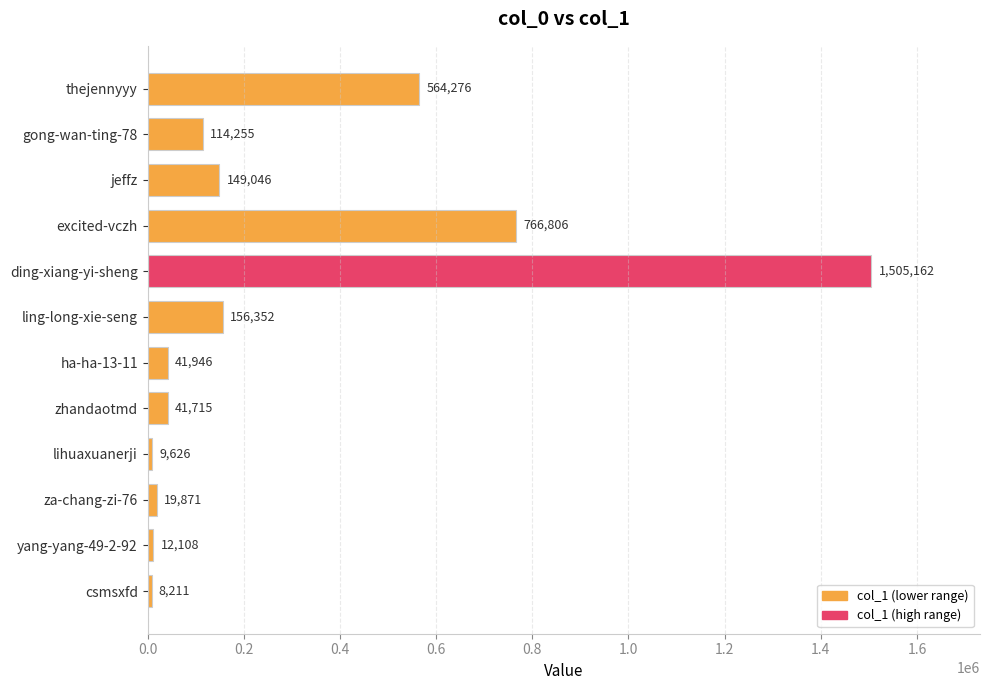

How many data points are less than 114255?

6